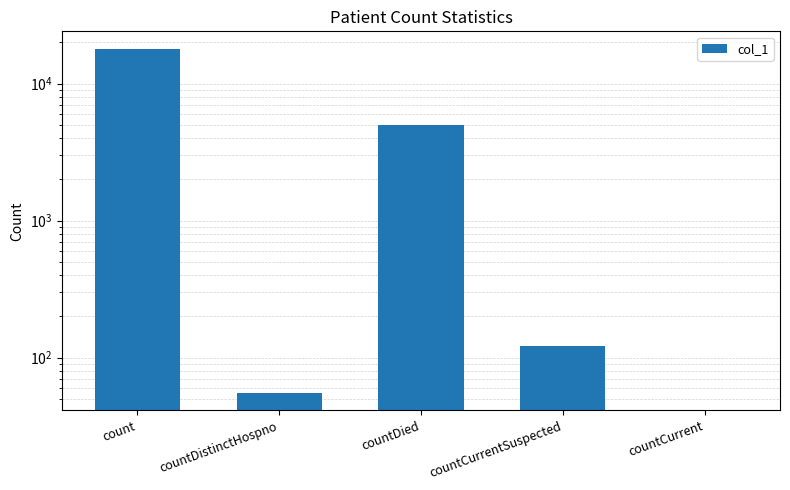

The chart shows a value of 18038 at count. True or false?

True